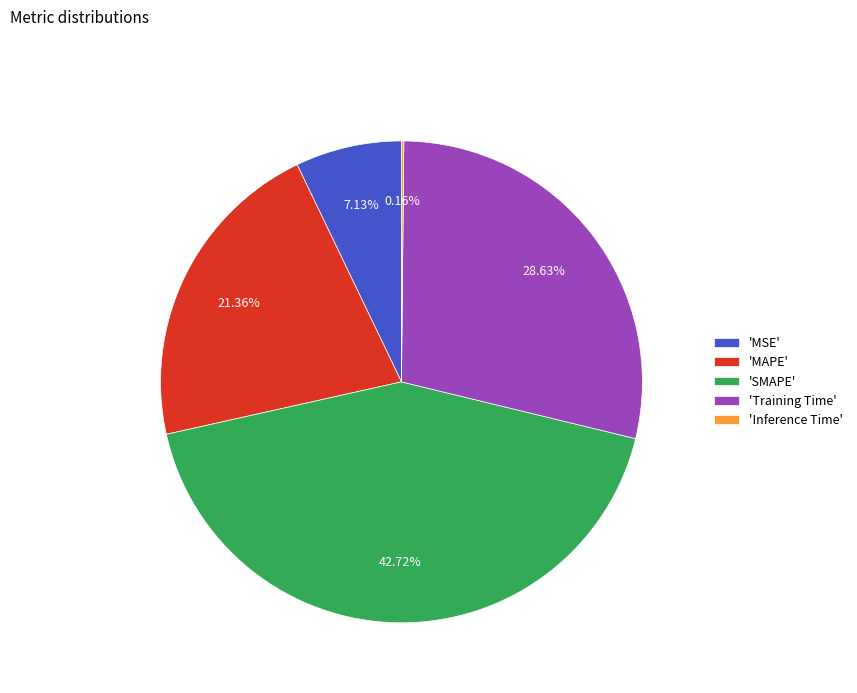

Which category has the biggest portion of the pie?

'SMAPE'